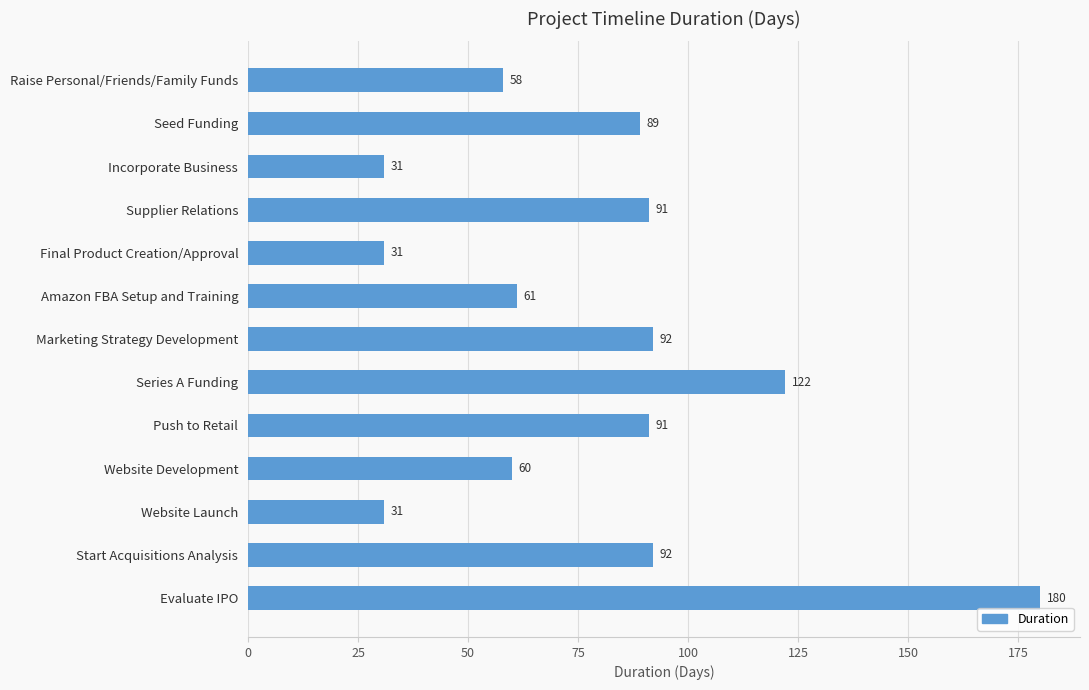

What is the label of the 2nd bar from the bottom?

Start Acquisitions Analysis